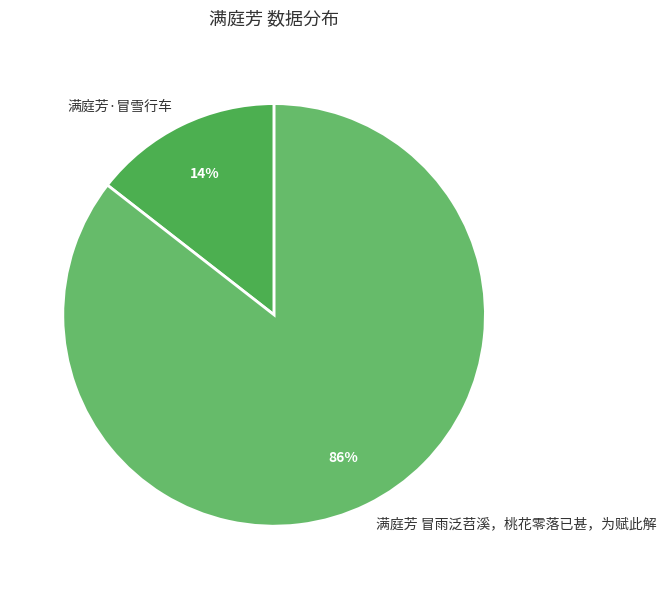

Is there any slice that represents more than half of the pie?

Yes